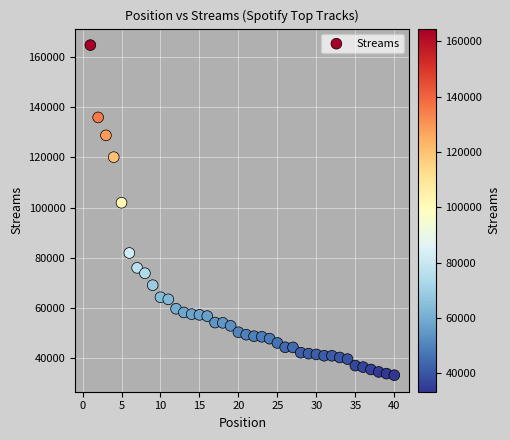

What Y value in the scatter plot is closest to 98964?

101919